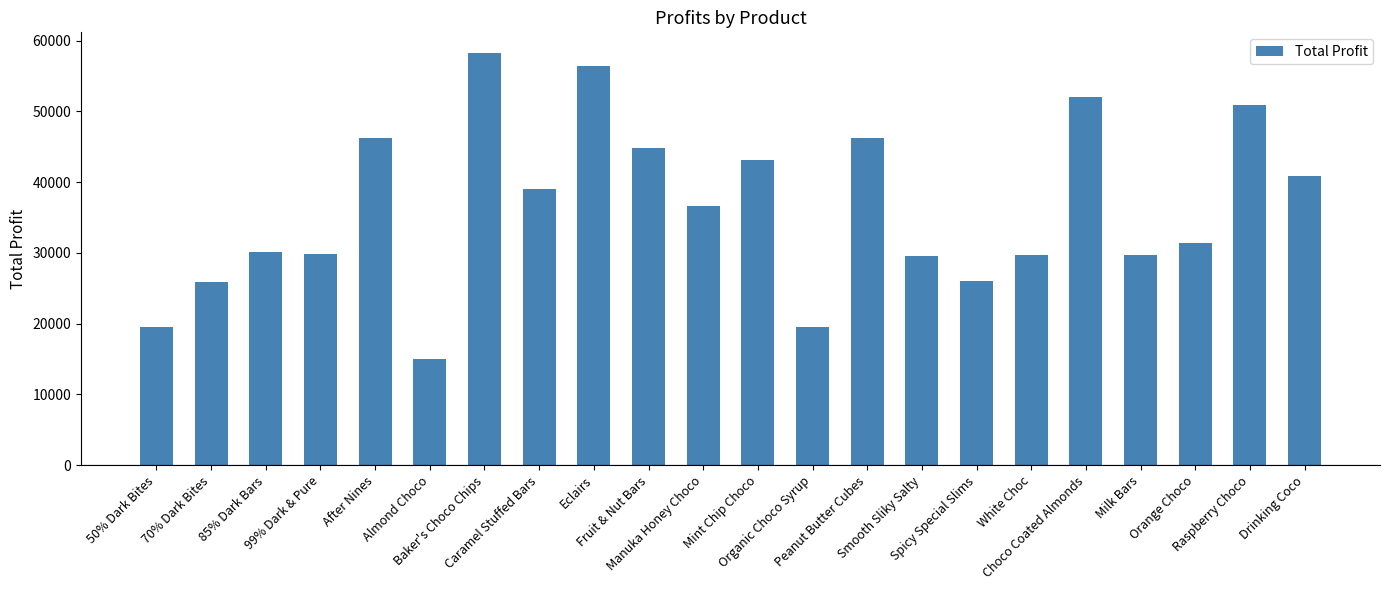

At which category does the chart reach its minimum across all series?

Almond Choco